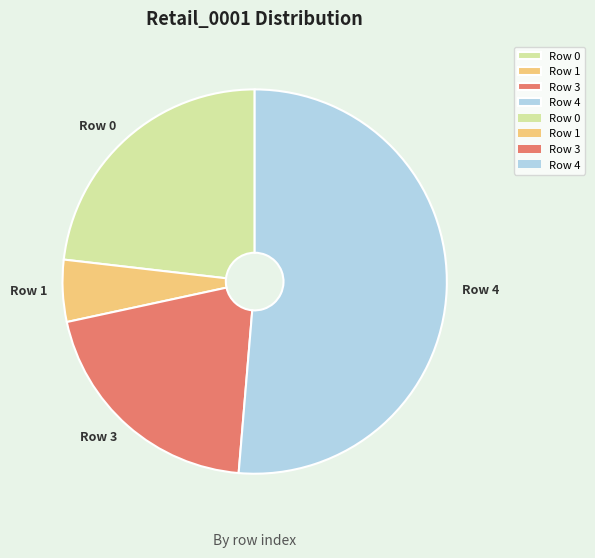

Combined, do Row 0 and Row 3 account for over 50%?

No